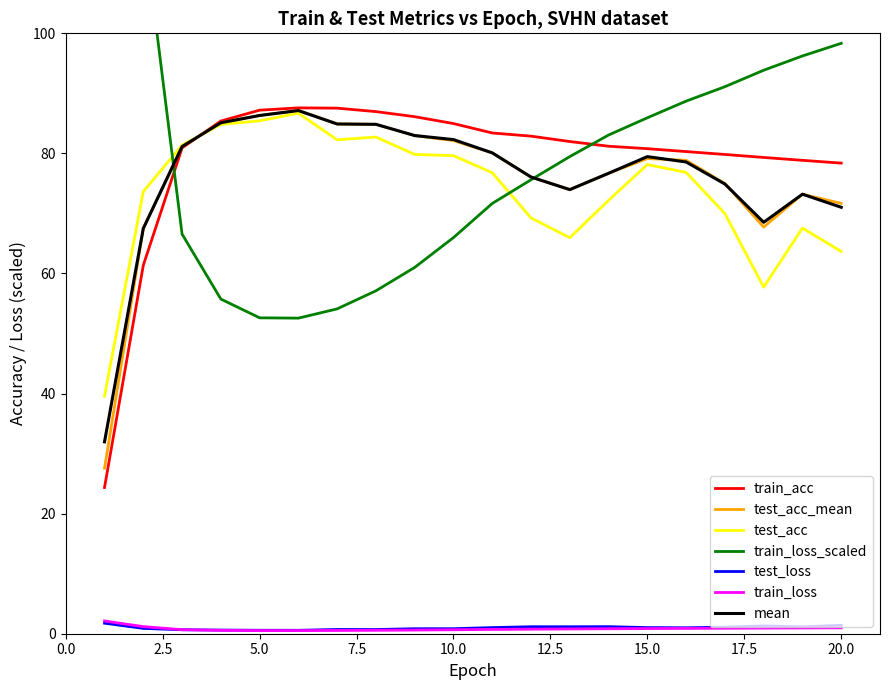

What is the difference between the maximum and minimum values in the test_acc_mean series?

59.6